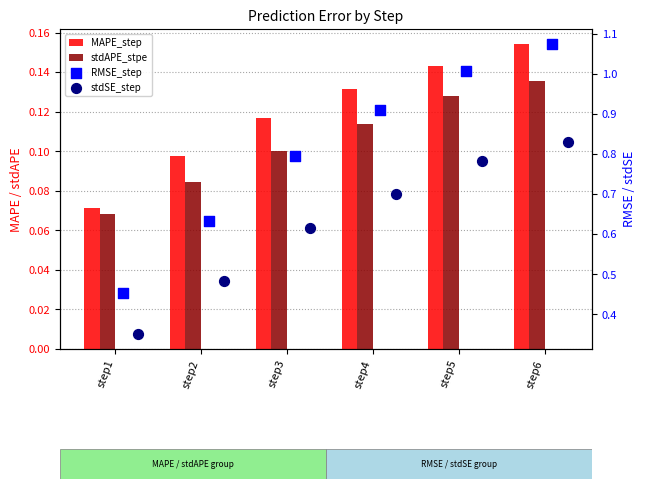

At which category is the sum across all series the highest?

step6